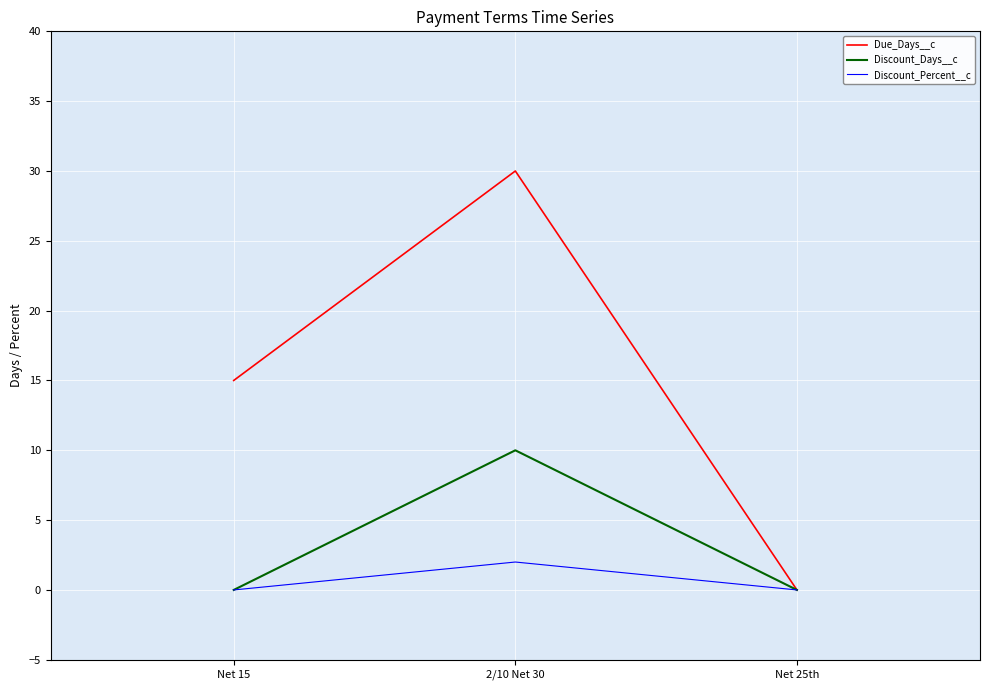

List the series in order of their peak value, highest first.

Due_Days__c, Discount_Days__c, Discount_Percent__c